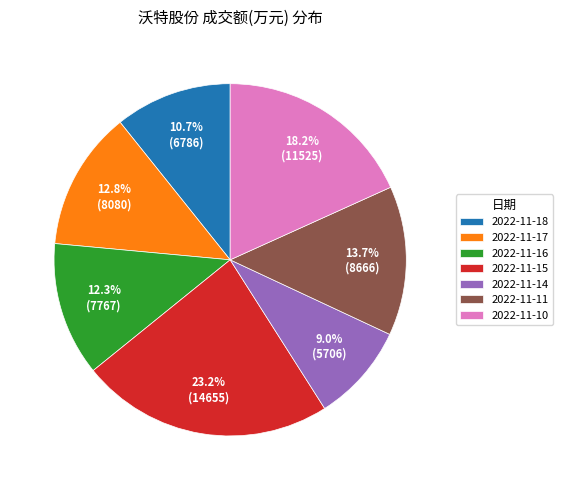

What is the smallest slice in the pie chart?

2022-11-14